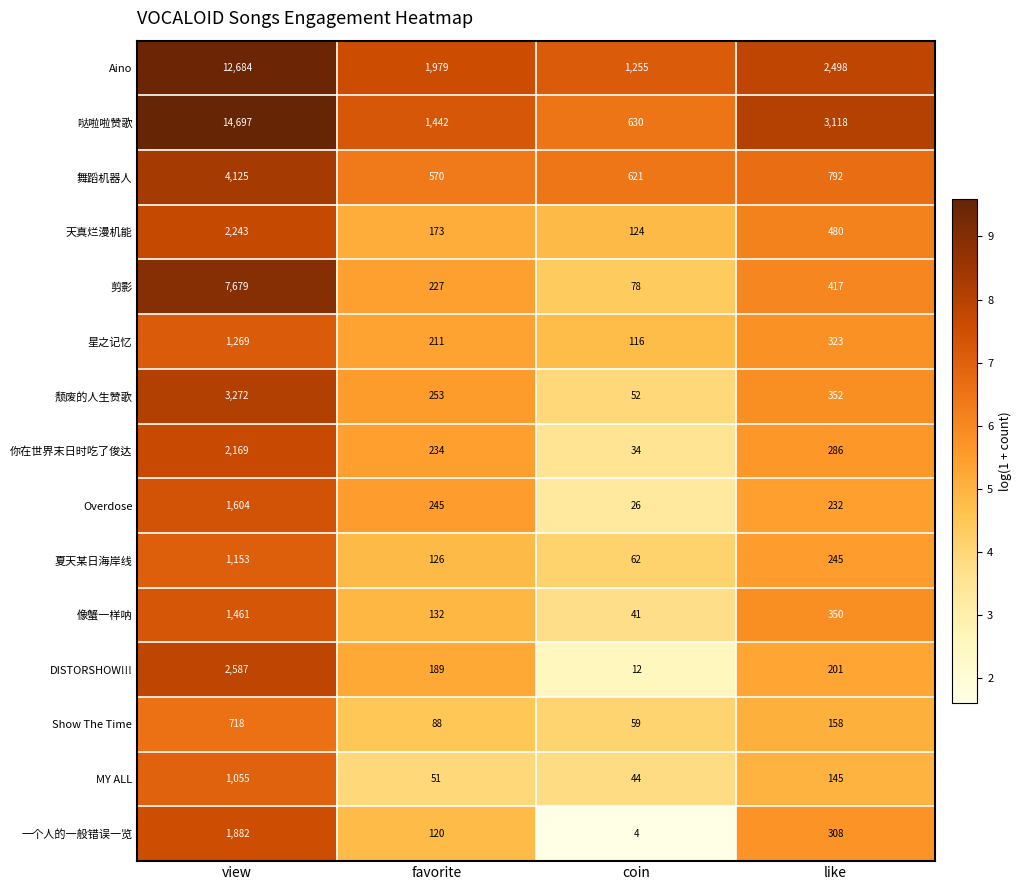

The 夏天某日海岸线 series shows 1153 at view. True or false?

True